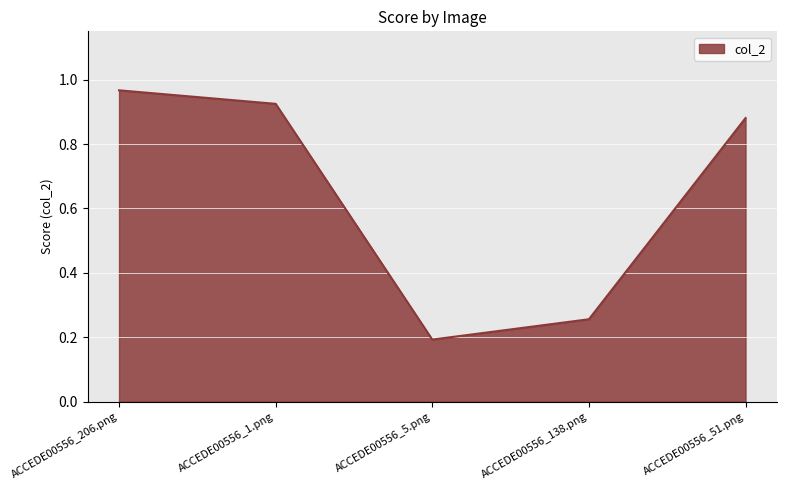

Between ACCEDE00556_5.png and ACCEDE00556_206.png, which is larger?

ACCEDE00556_206.png